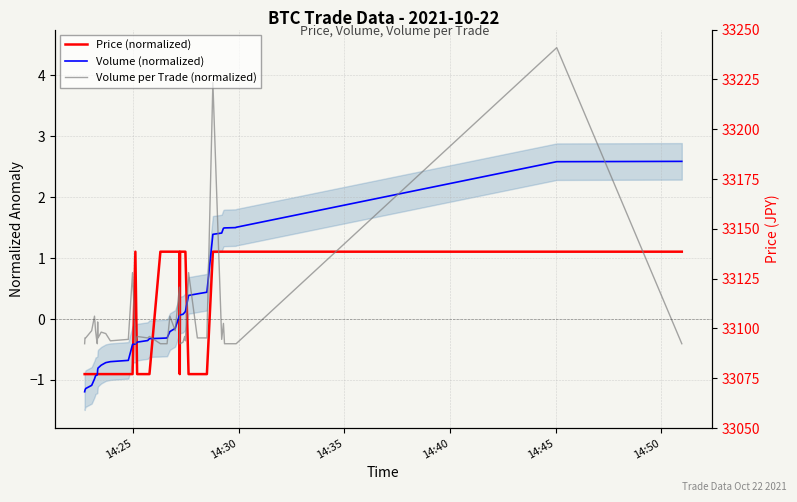

The Price (normalized) series shows -0.3 at 29. True or false?

False